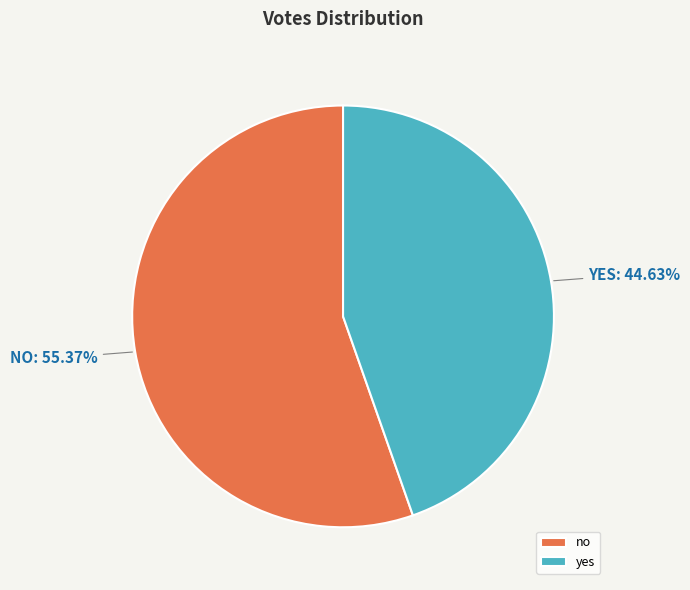

To the nearest percent, what is the difference between the largest and smallest slice percentages?

11%